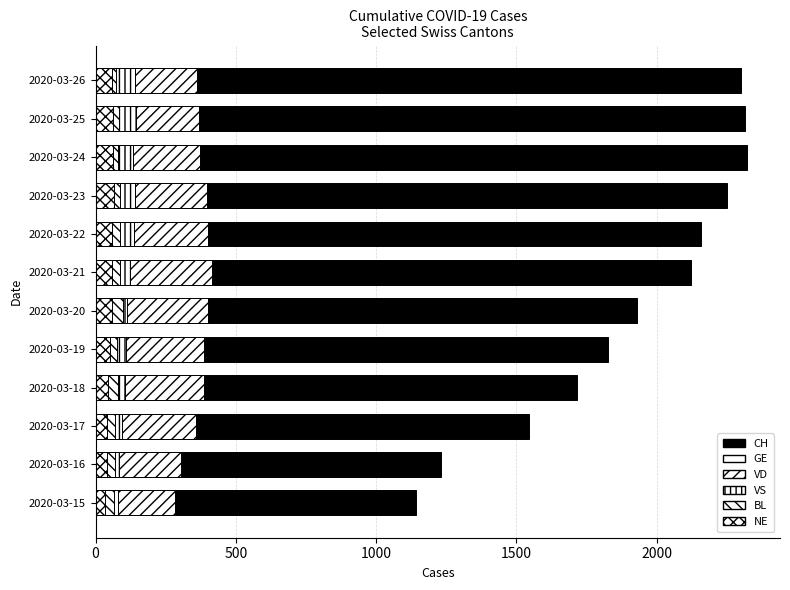

What position from the left is 11?

12